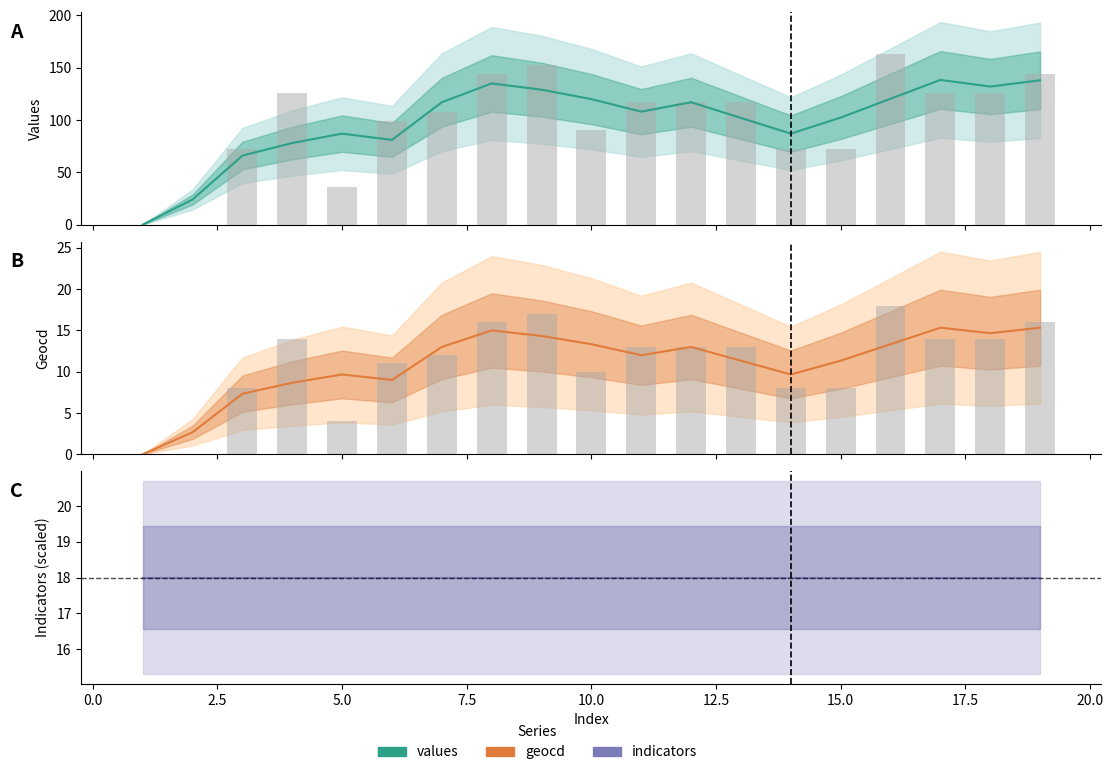

The value of indicators at 17.5 is 18.0. True or false?

True